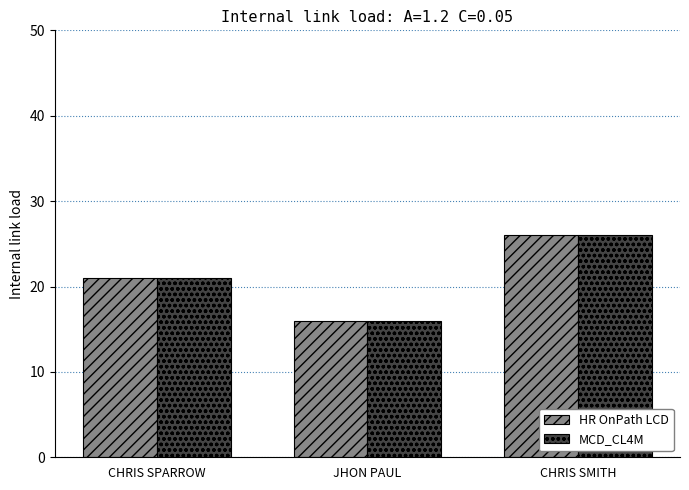

True or false: MCD_CL4M has a value of 17 at CHRIS SMITH.

False